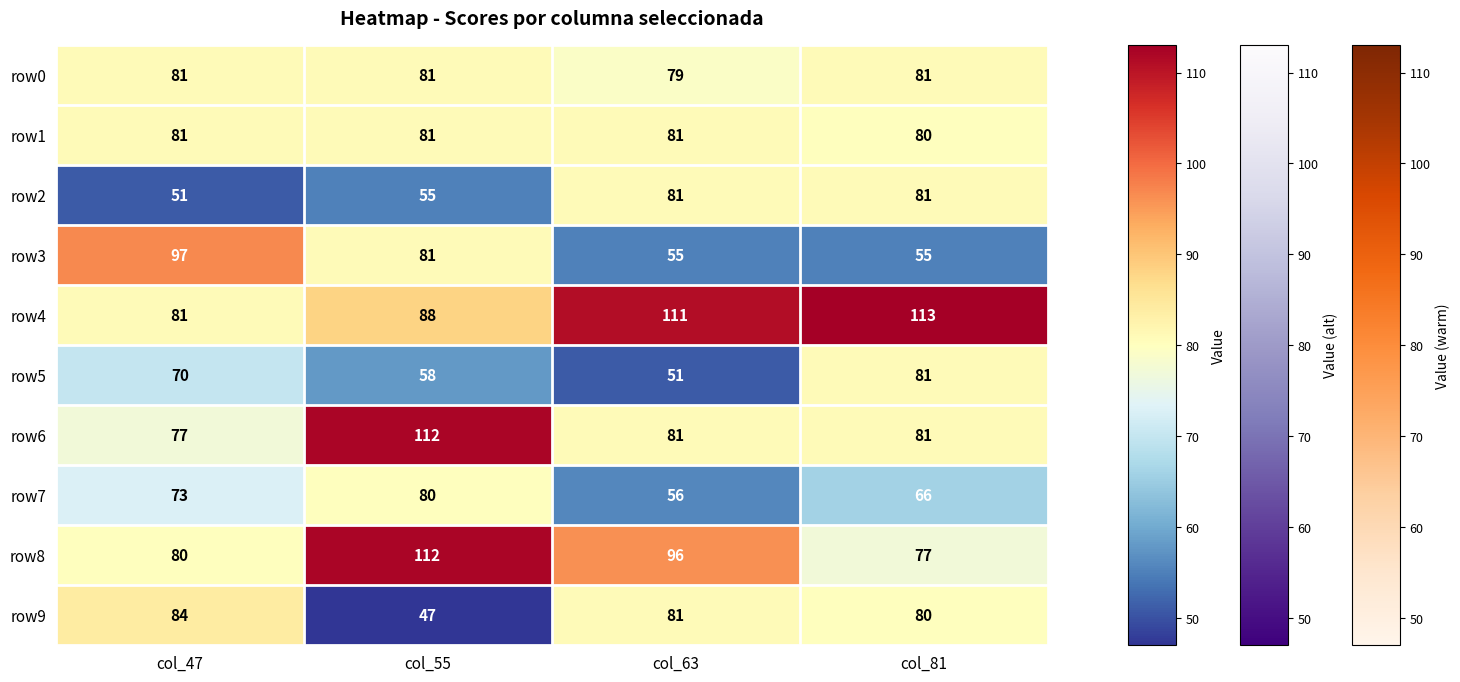

Which series has the widest spread of values?

row3